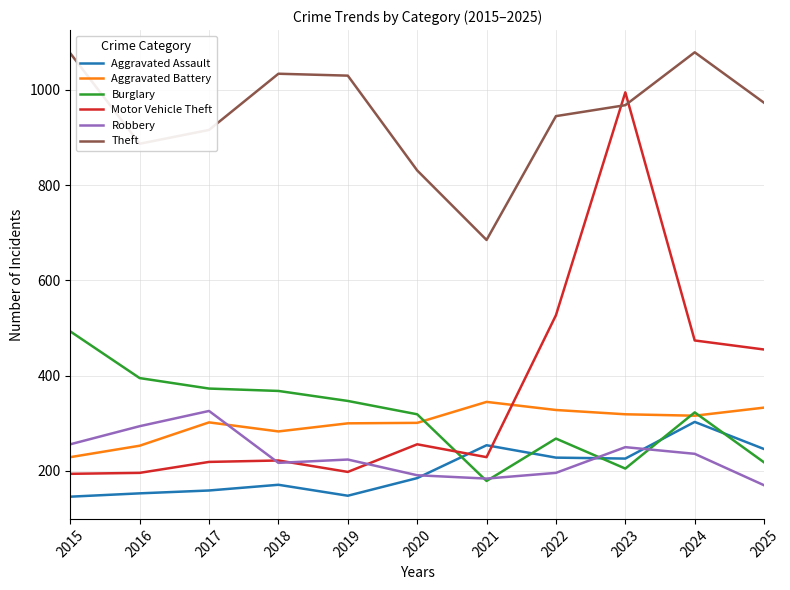

Is it true that Aggravated Battery equals 301 at 2020?

True